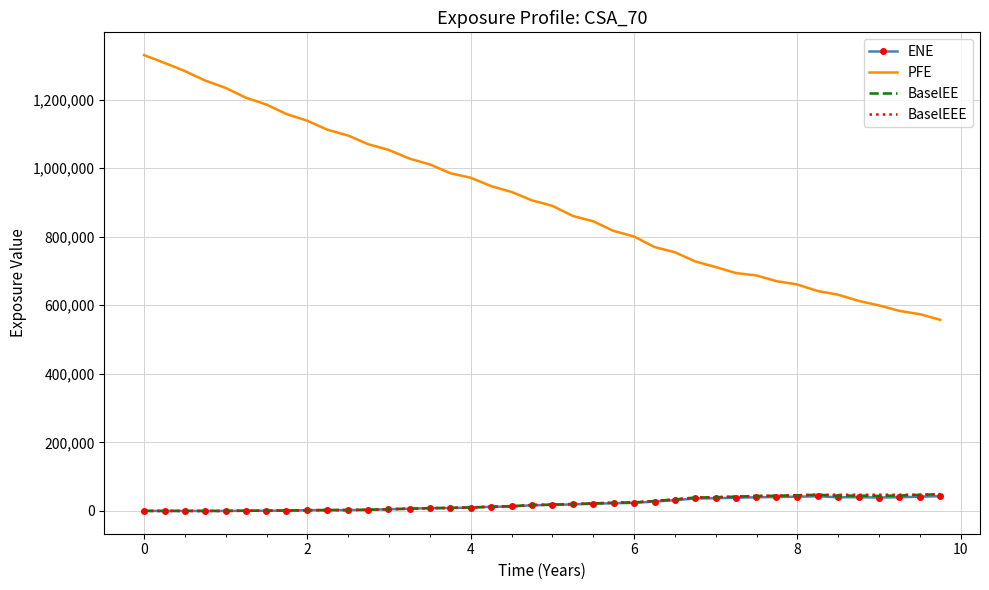

True or false: PFE and BaselEE intersect in this chart.

False